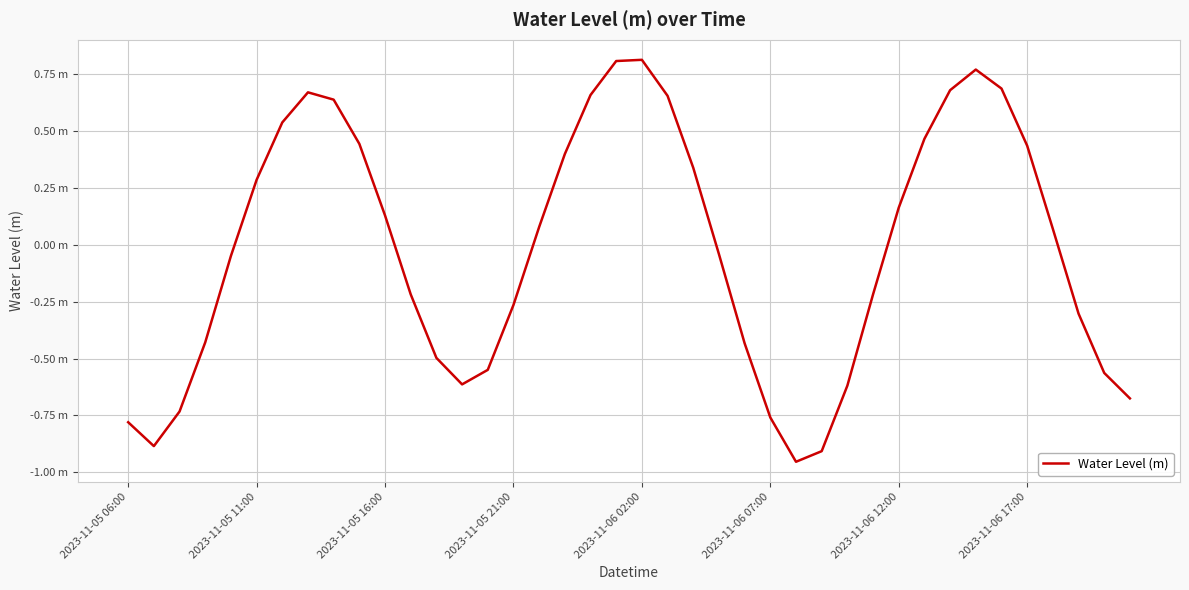

Does the chart have visible grid lines?

Yes